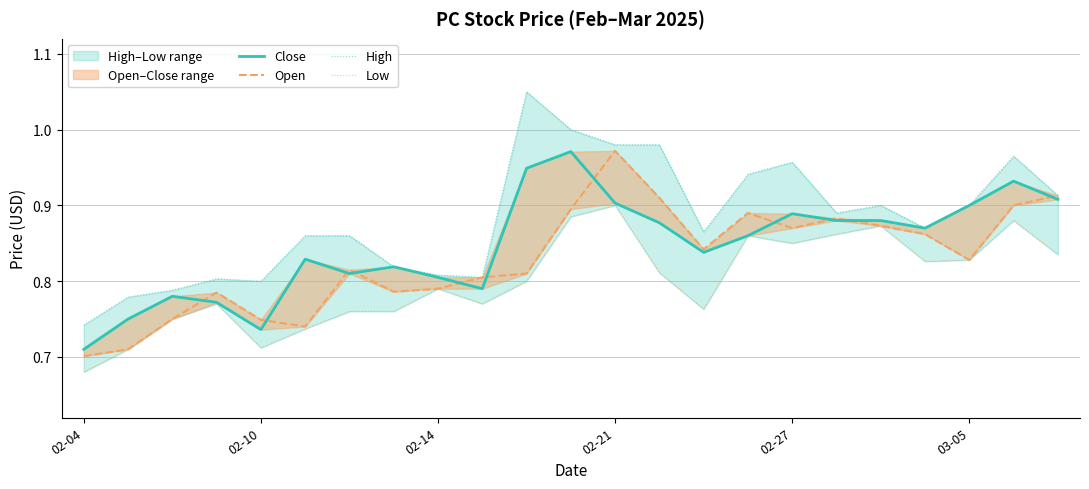

List the series in order of their peak value, lowest first.

Low, Close, Open, High